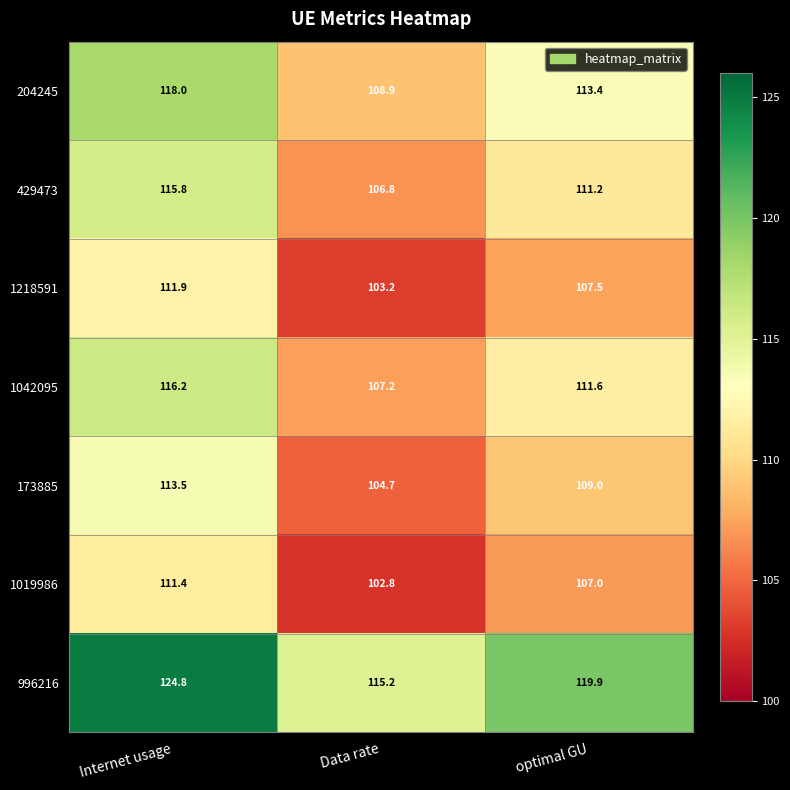

Where does the 1042095 series first go above 111?

Internet usage